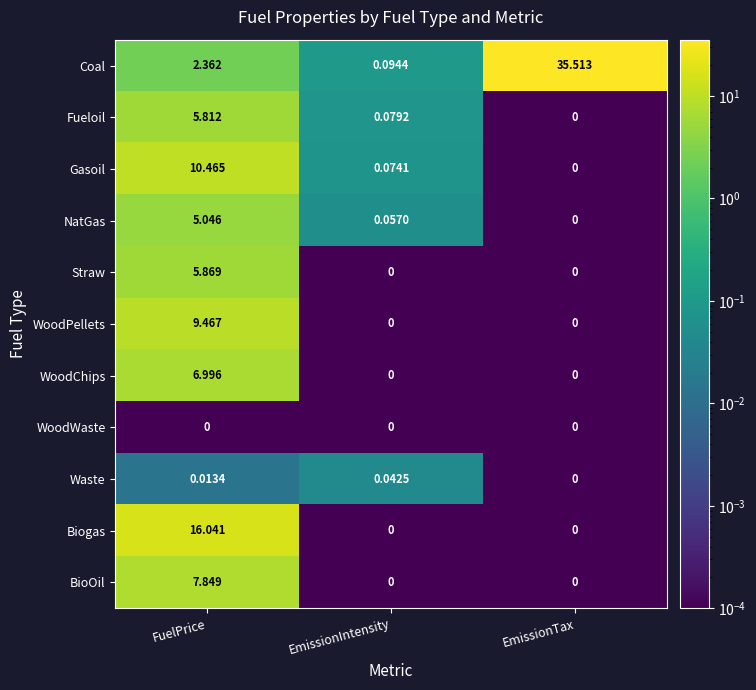

Which label corresponds to the largest value in the chart?

EmissionTax